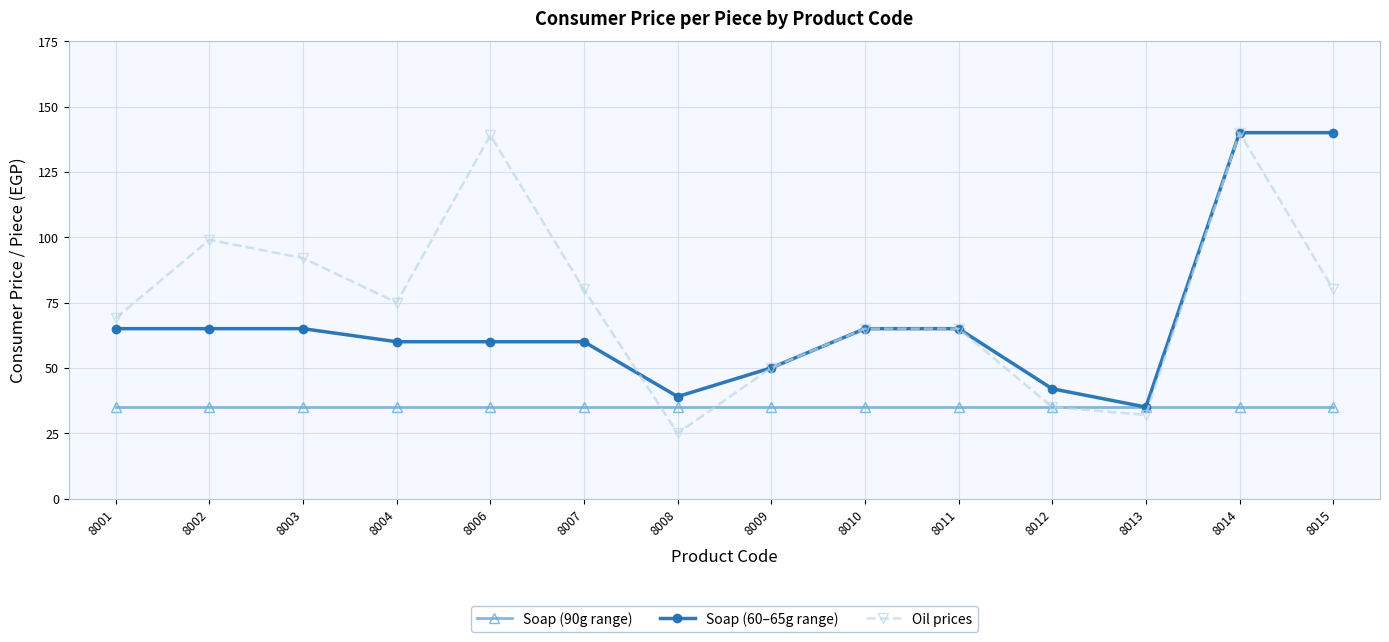

Which label corresponds to the smallest value in the chart?

8008